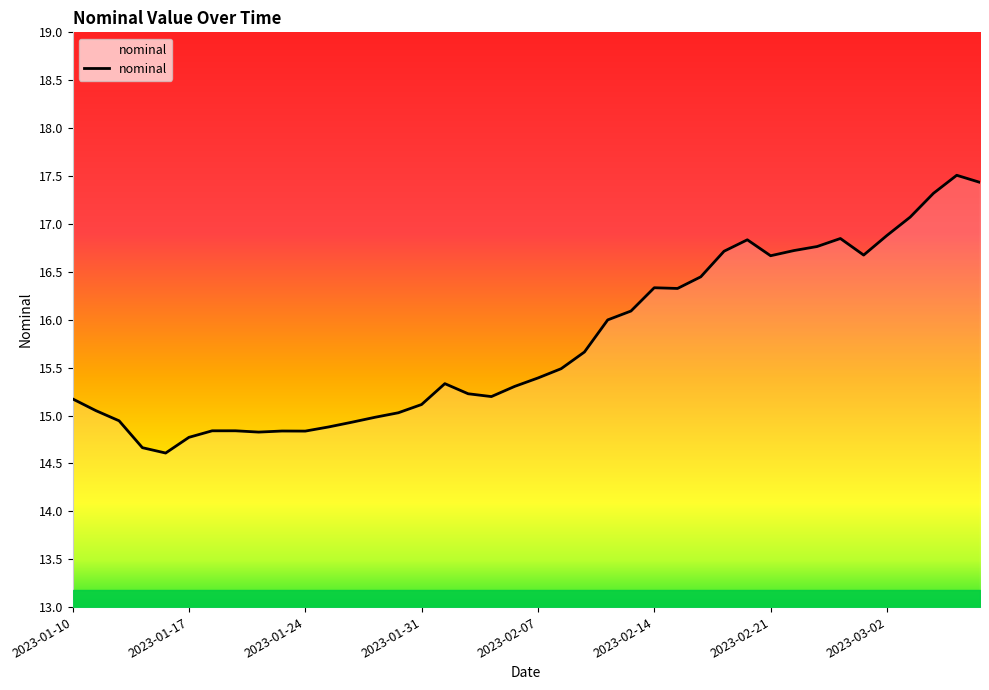

How many lines are shown in the chart?

1